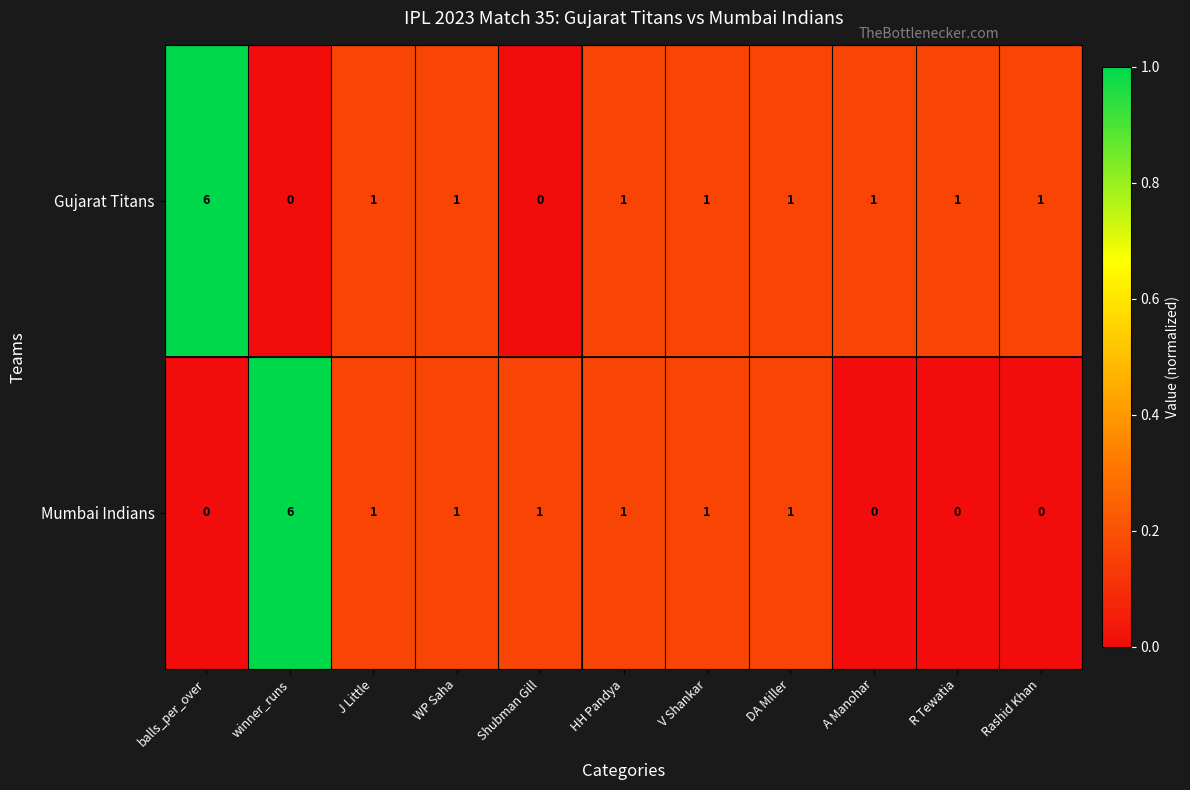

What is the spread (max minus min) of values at winner_runs?

6